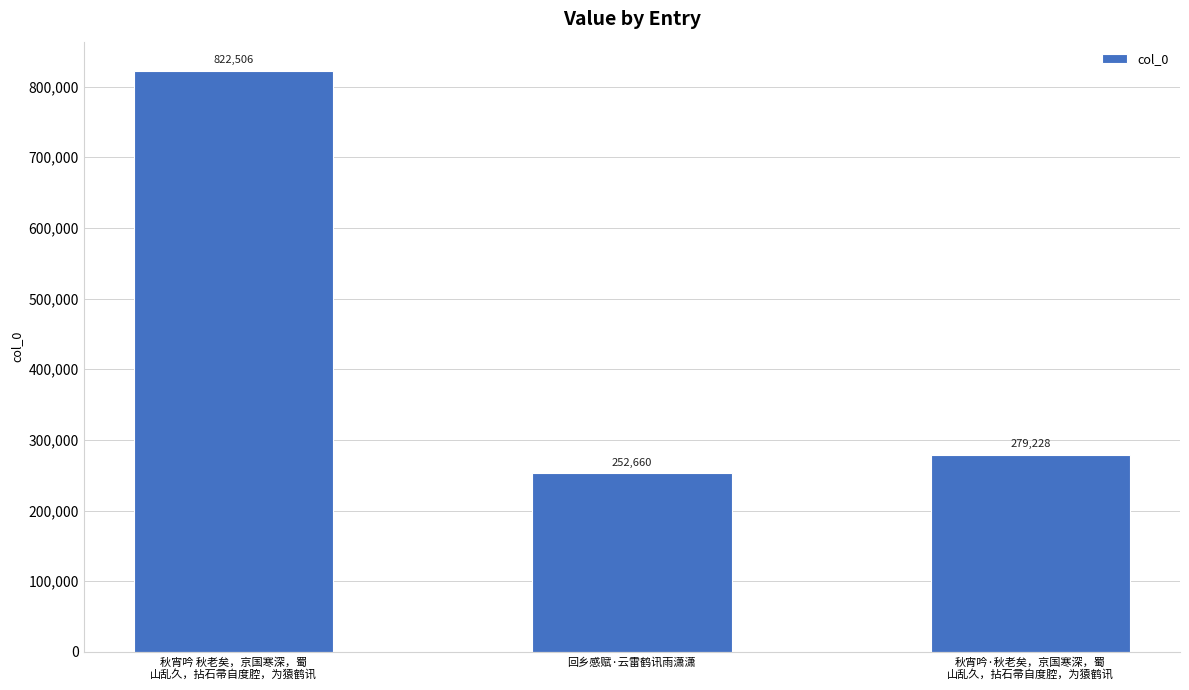

Where is the data nearest to the value 537583?

秋宵吟·秋老矣，京国寒深，蜀
山乱久，拈石帚自度腔，为猿鹤讯